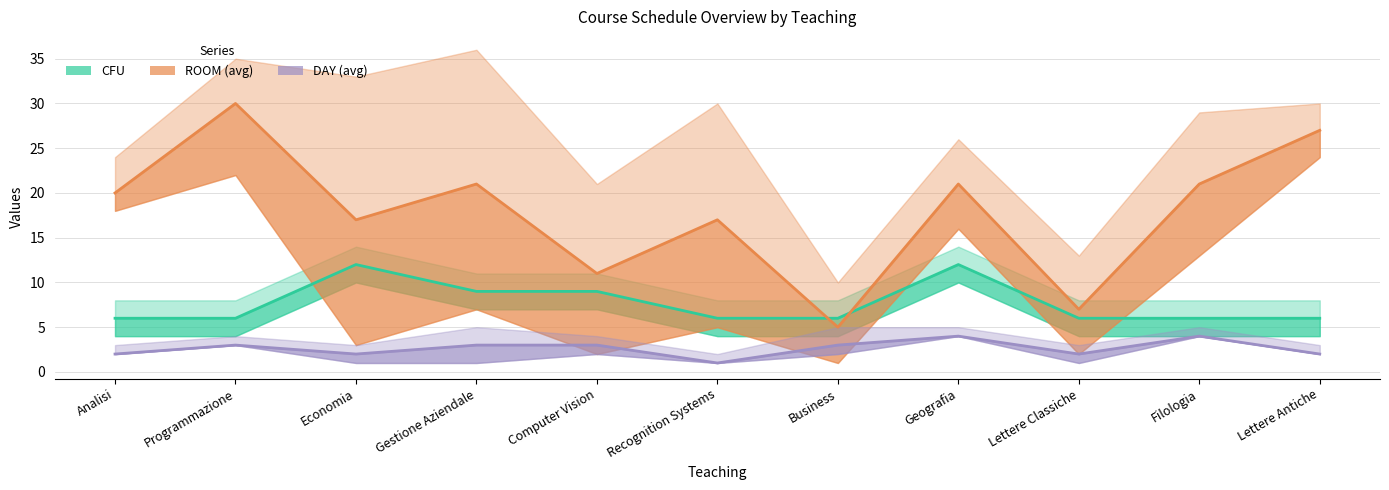

At which label does DAY (avg) first exceed 3?

Geografia